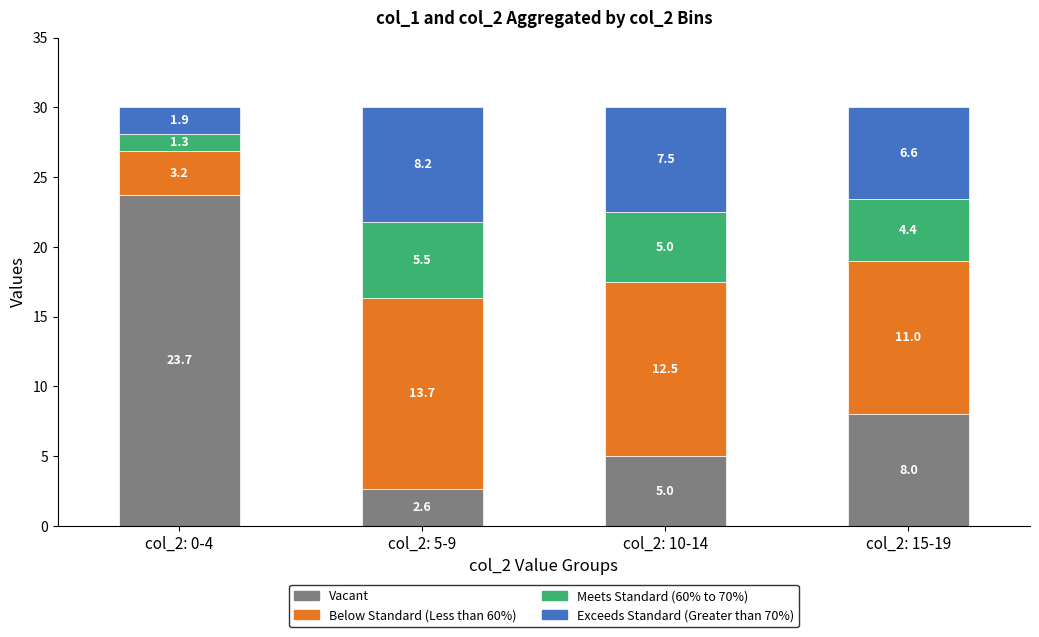

What is the average value of the Vacant series?

9.8